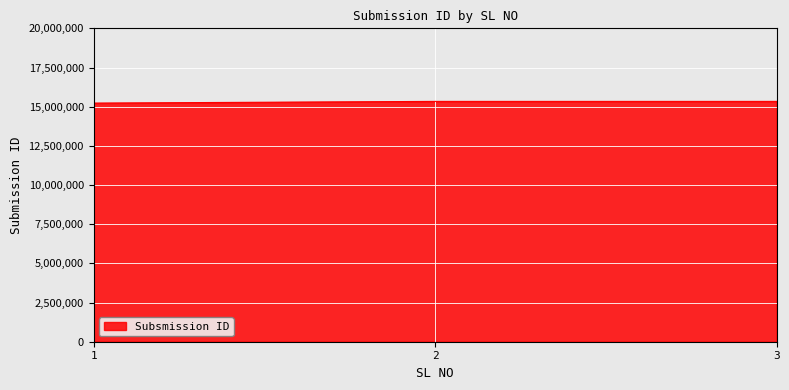

What is the greatest value displayed?

15337521